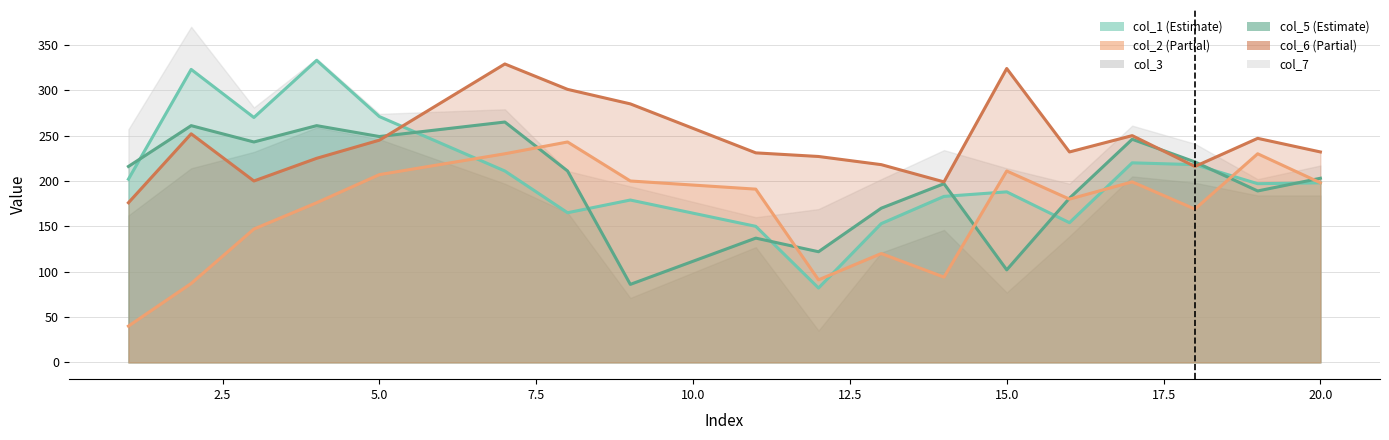

What is the value of the col_1 point at the 3rd from the left?

270